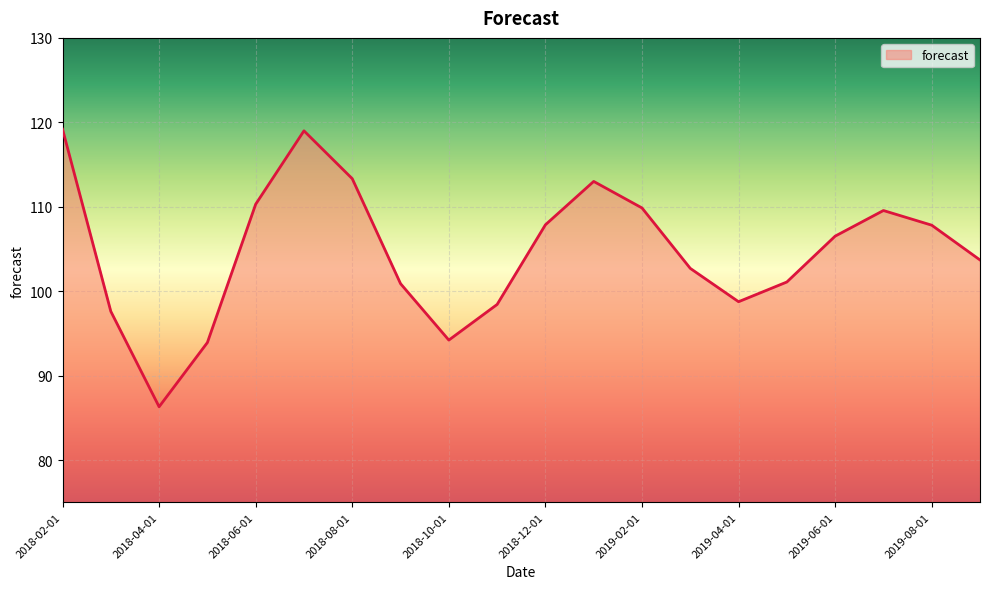

What is the maximum value shown in the chart?

119.2